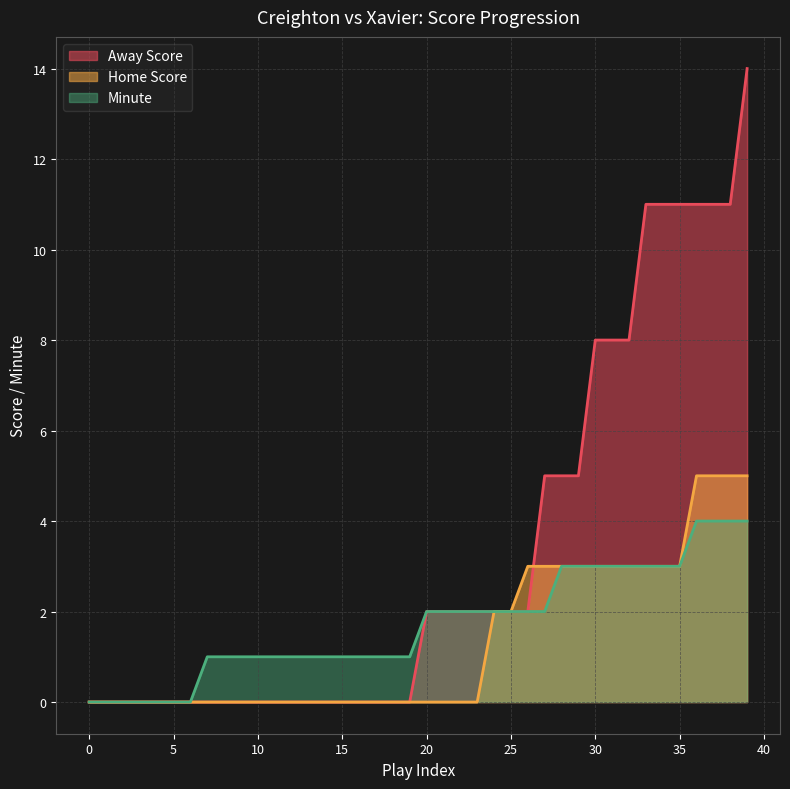

What are all the series names shown in the legend?

Away Score, Home Score, Minute